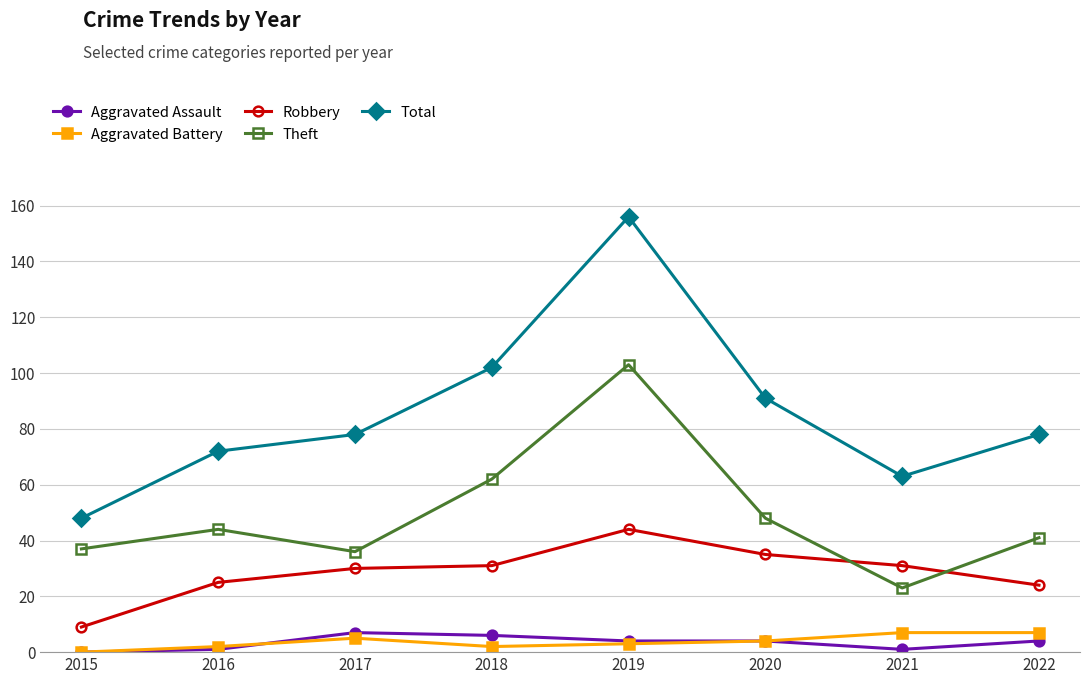

The Total series shows 139 at 2020. True or false?

False